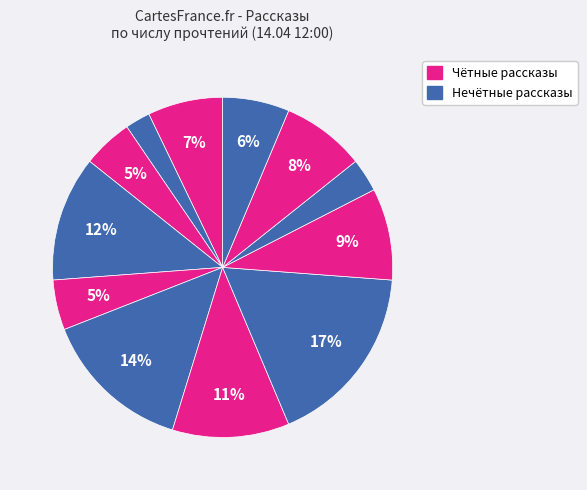

Count the number of slices in the pie.

12